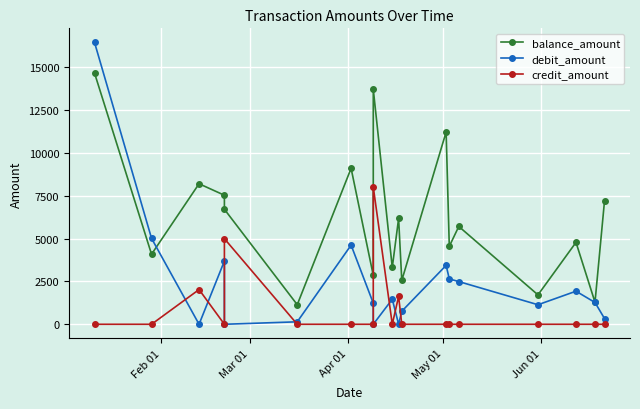

Reading right to left, extract all data points from this chart.

balance_amount: 7188	1285	4776	1714	5704	4543	11213	2556	6170	3315	13709	2853	9094	1141	6705	7524	8194	4084	14648
debit_amount: 336	1271	1929	1139	2490	2645	3435	759	0	1461	0	1231	4615	144	0	3689	0	5010	16434
credit_amount: 0	0	0	0	0	0	0	0	1627	0	8005	0	0	0	4991	0	2024	0	0